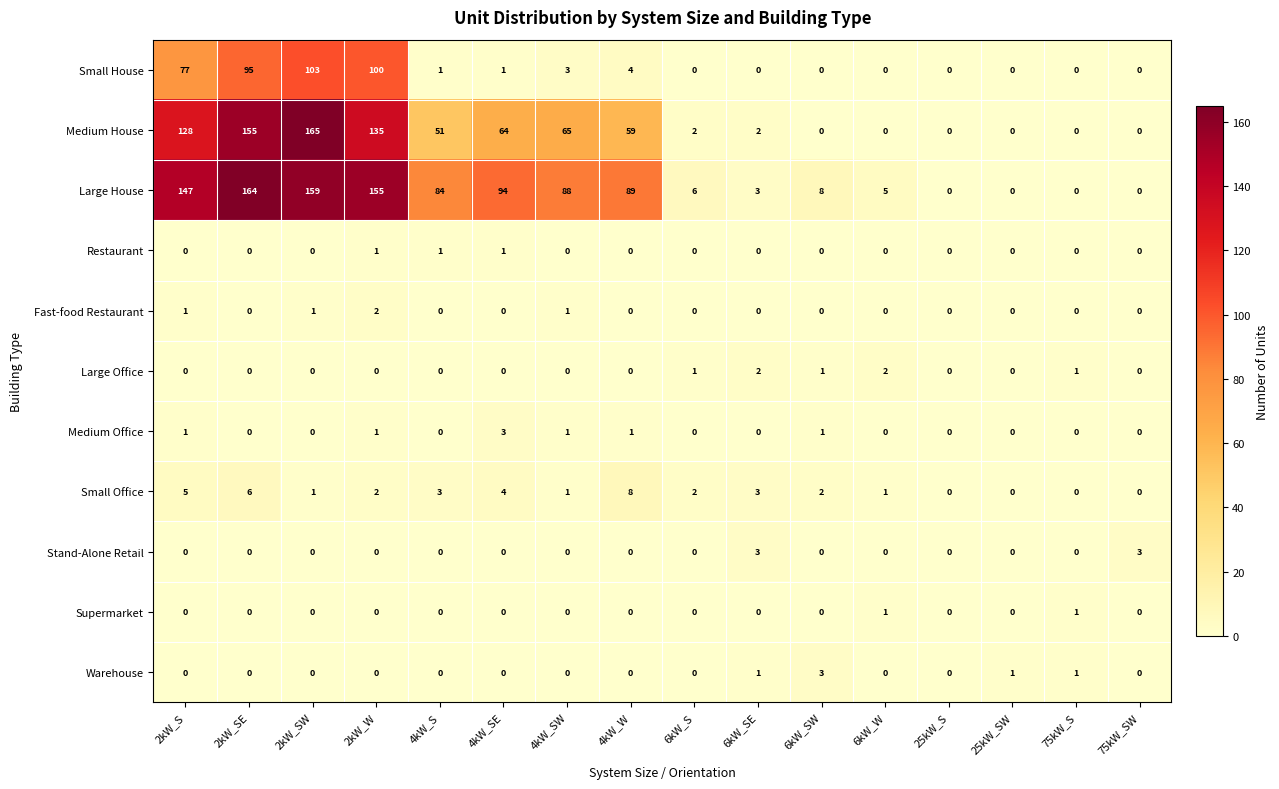

At which category is the sum across all series the highest?

2kW_SW